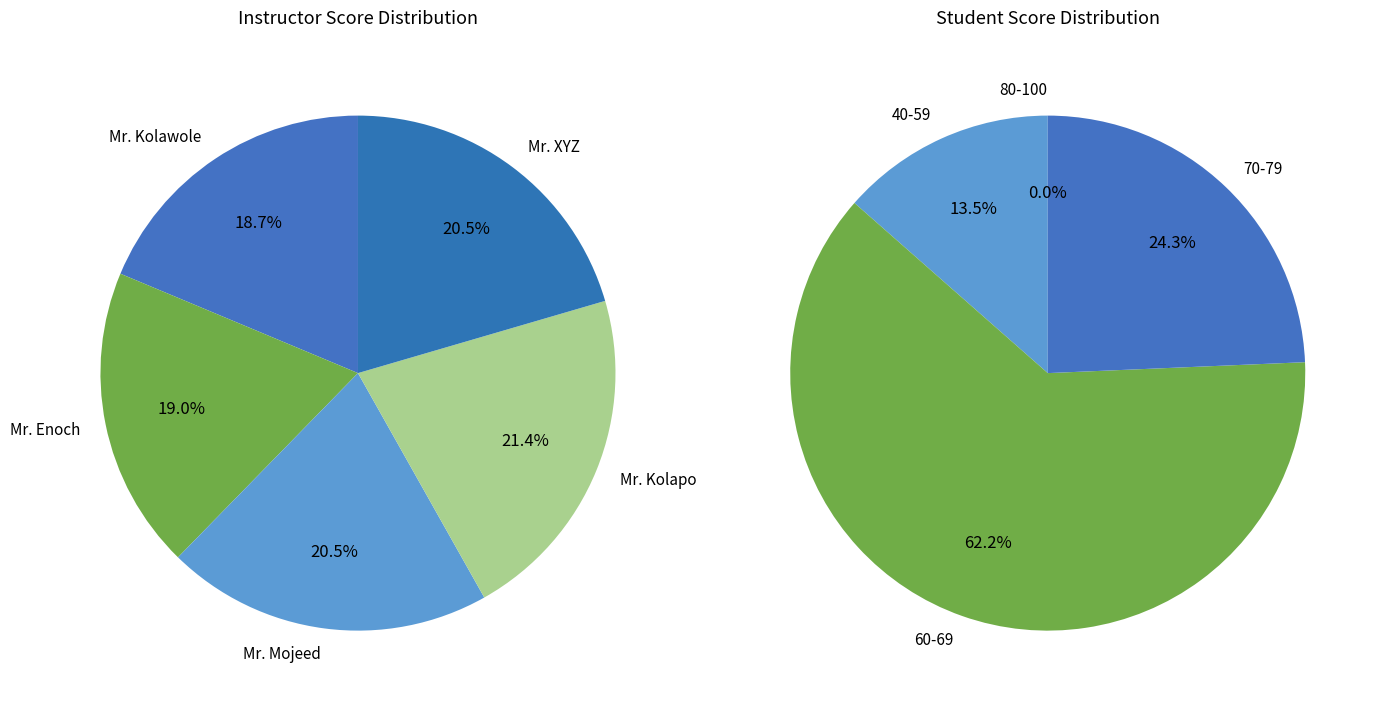

Which slice is the largest?

Mr. Kolapo